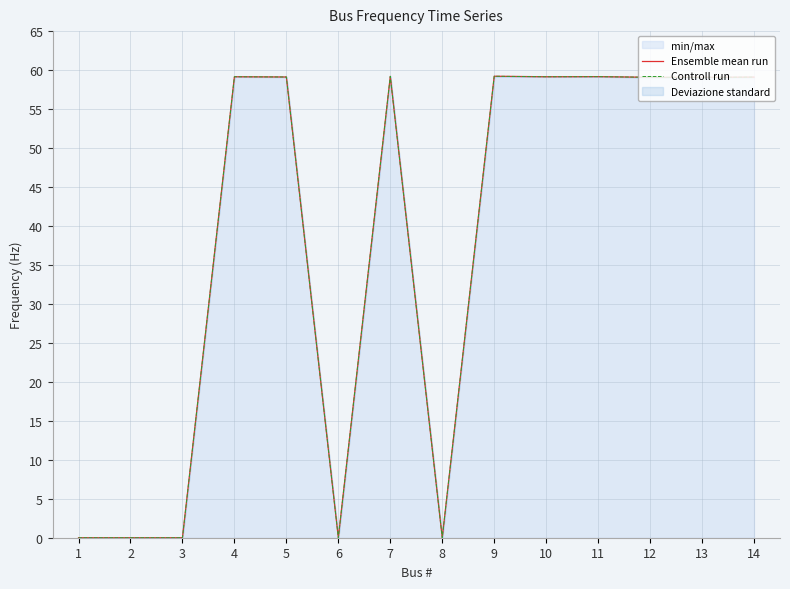

At which category is the sum across all series the highest?

9